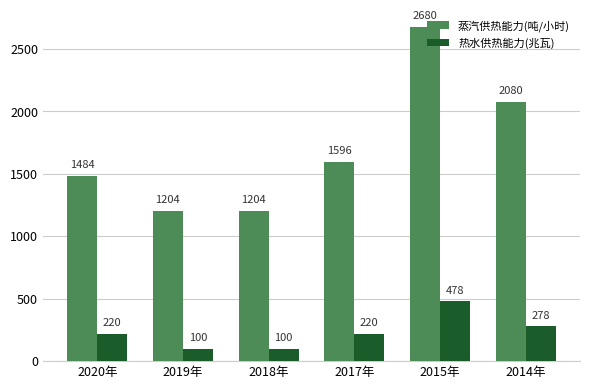

Rank the series by their maximum value, from lowest to highest.

热水供热能力(兆瓦), 蒸汽供热能力(吨/小时)